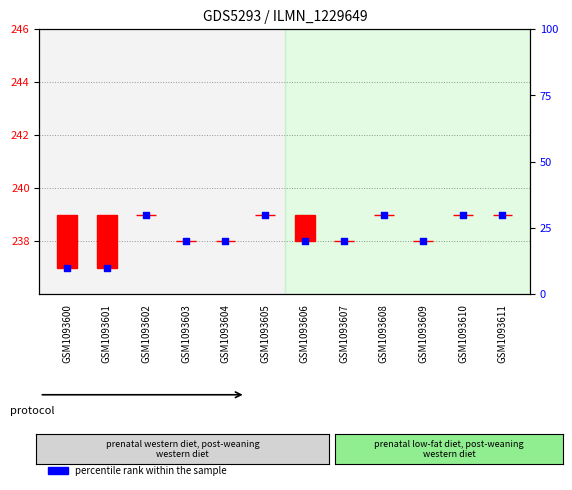

What are all the series names shown in the legend?

count, percentile rank within the sample